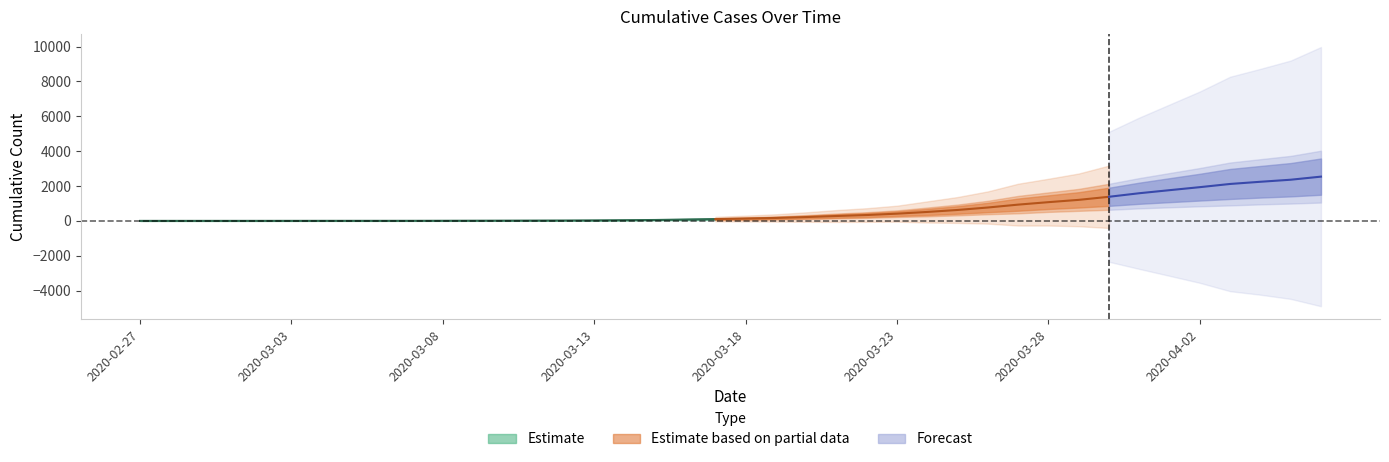

True or false: 1 and 0 cross at least once.

False